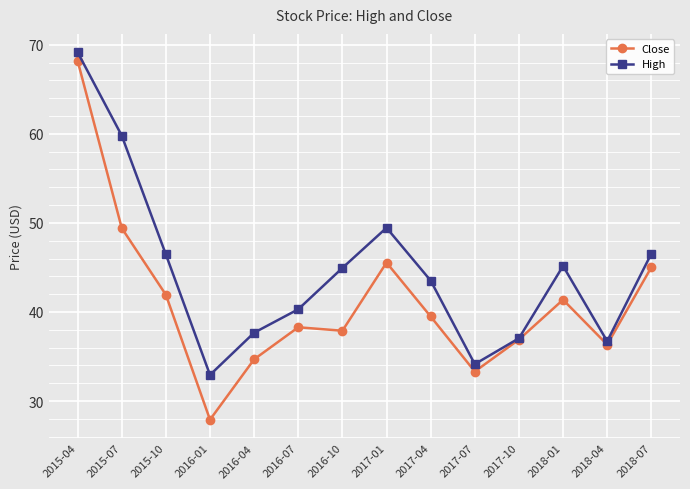

True or false: Close has more than 2 interior local peaks.

True